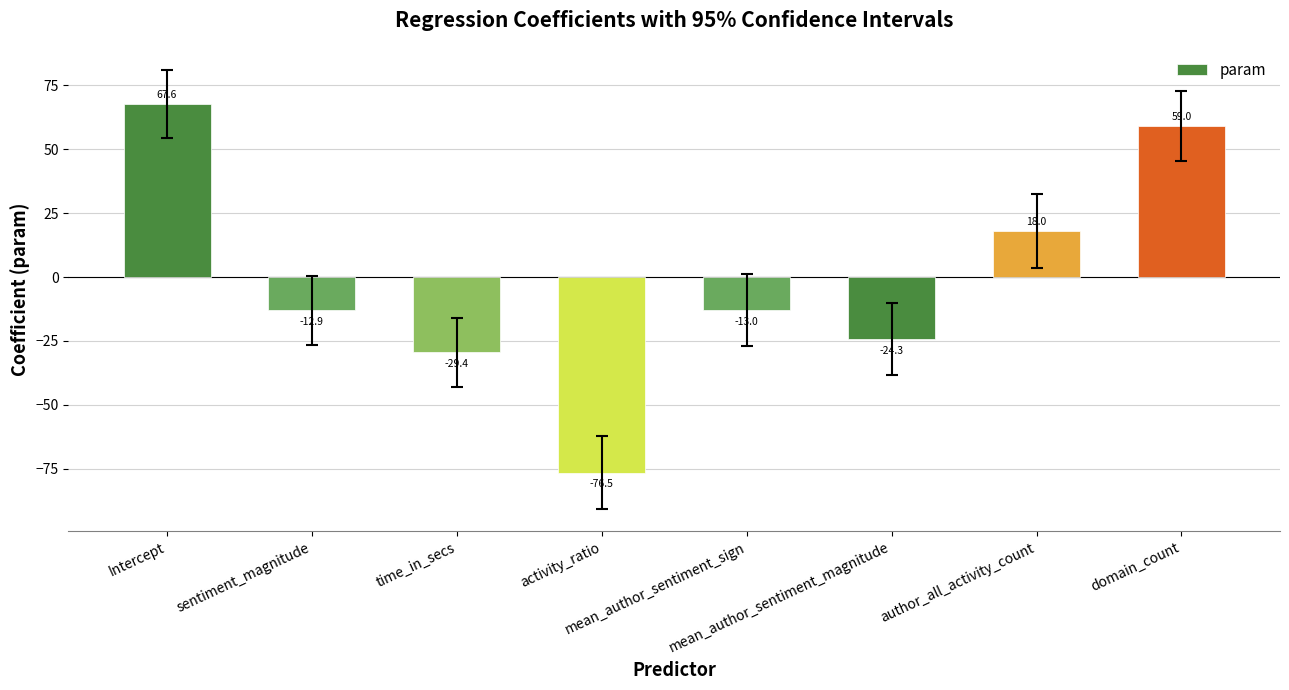

What is the difference between the maximum and second lowest values?

97.0